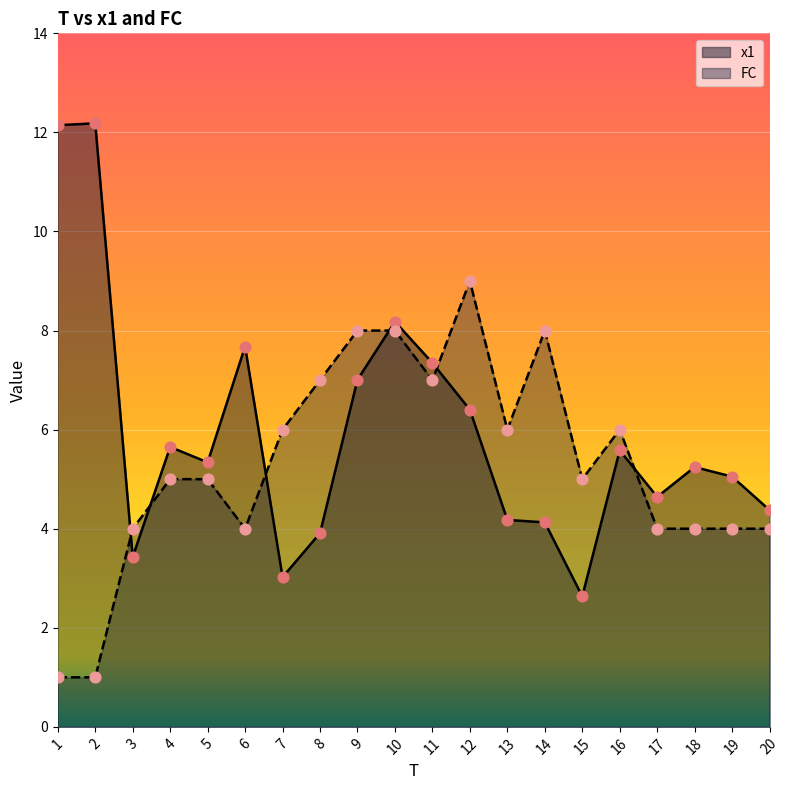

What are all the series names shown in the legend?

x1, FC